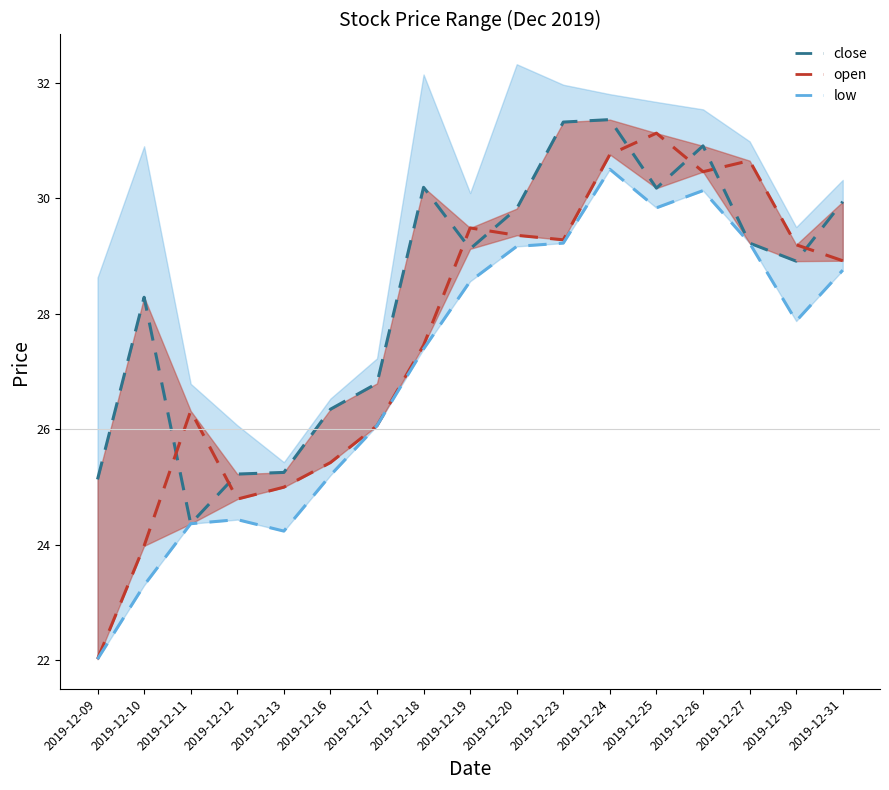

Count the number of categories in the chart.

17